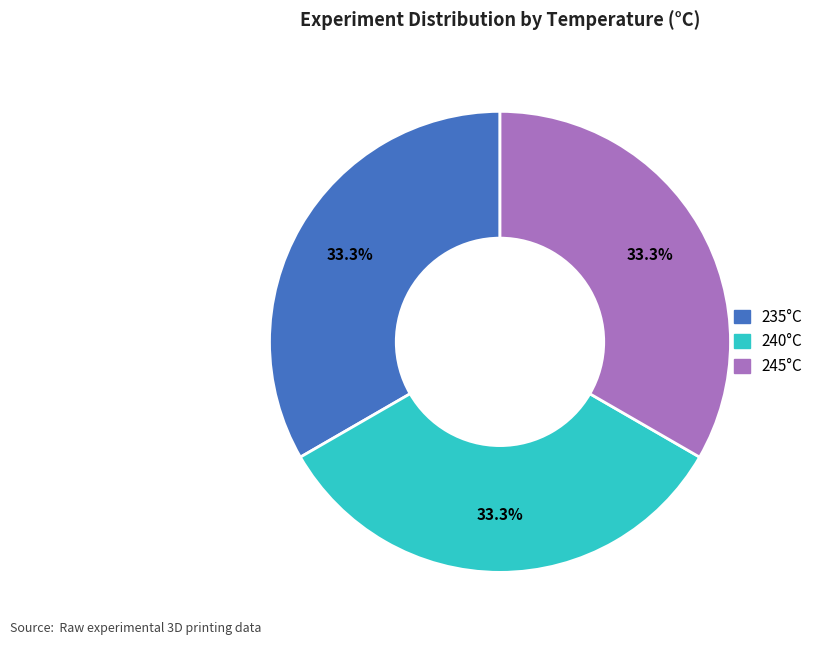

Is there any slice that represents more than half of the pie?

No